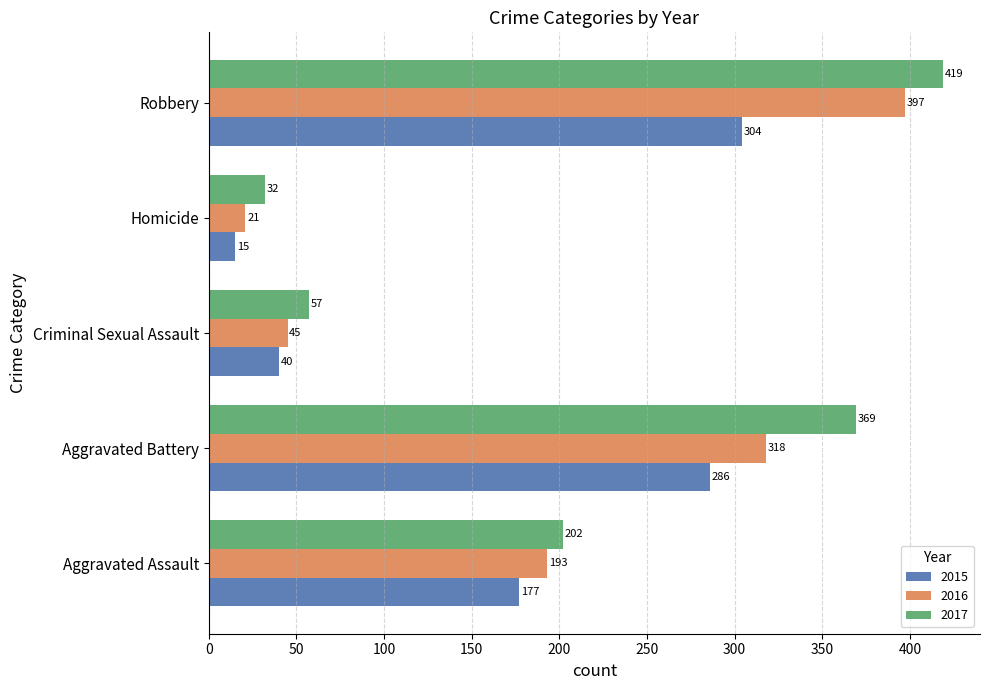

Rank the series by their average value, from highest to lowest.

2017, 2016, 2015